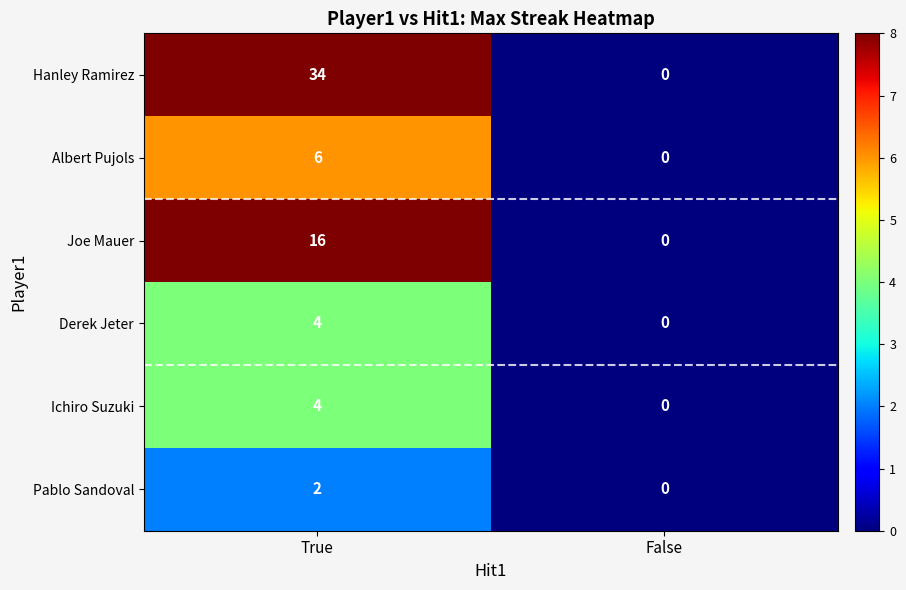

The Albert Pujols series shows 0 at False. True or false?

True